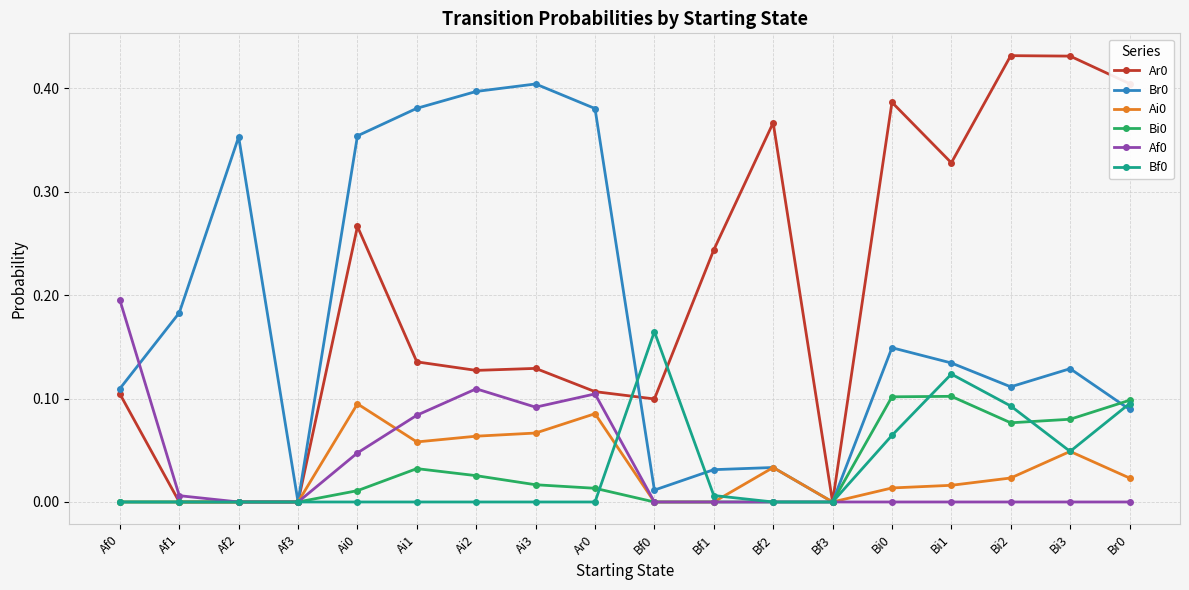

What is the label of the 12th point from the right?

Ai2